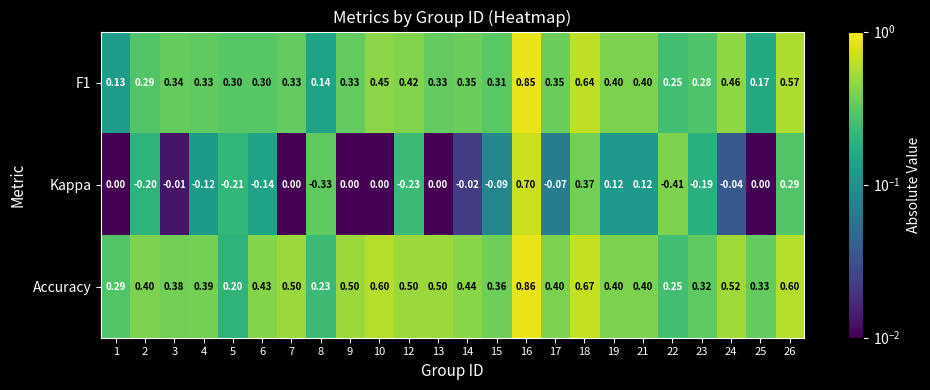

List the series in order of their overall mean, lowest first.

Kappa, F1, Accuracy